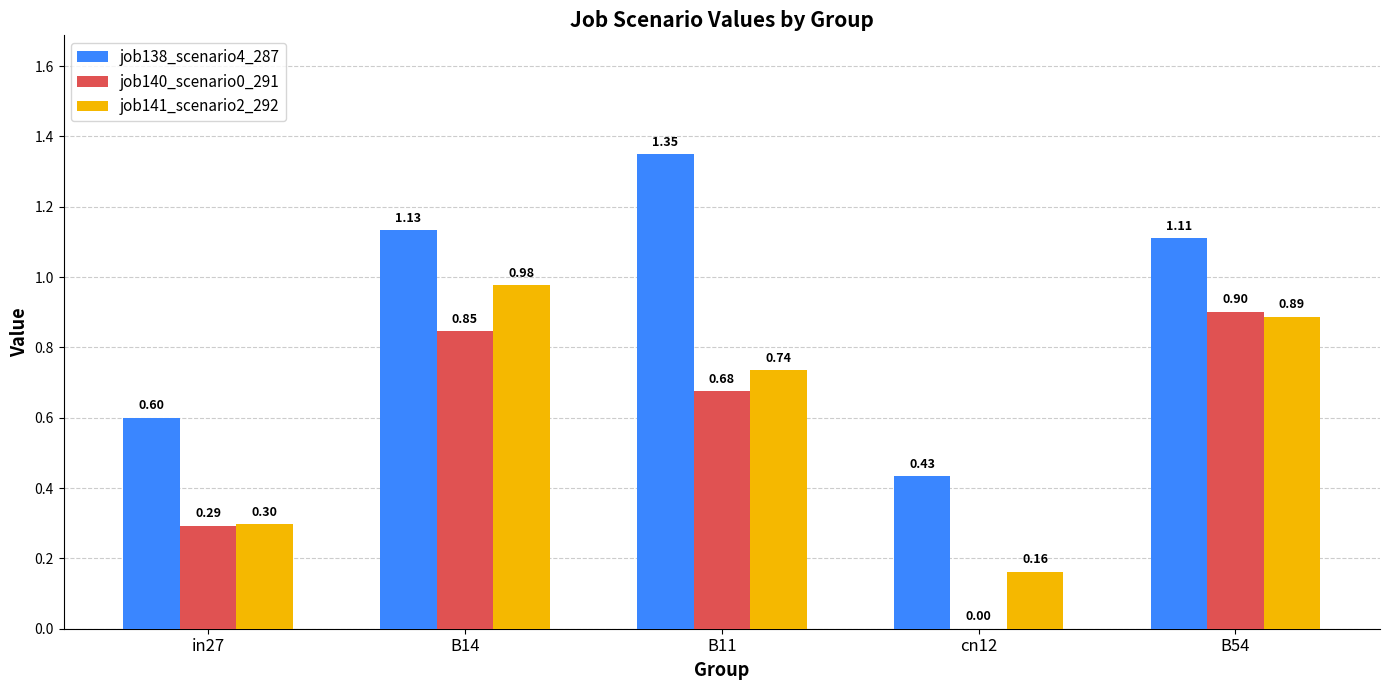

Which category has the highest value in the job138_scenario4_287 series?

B11